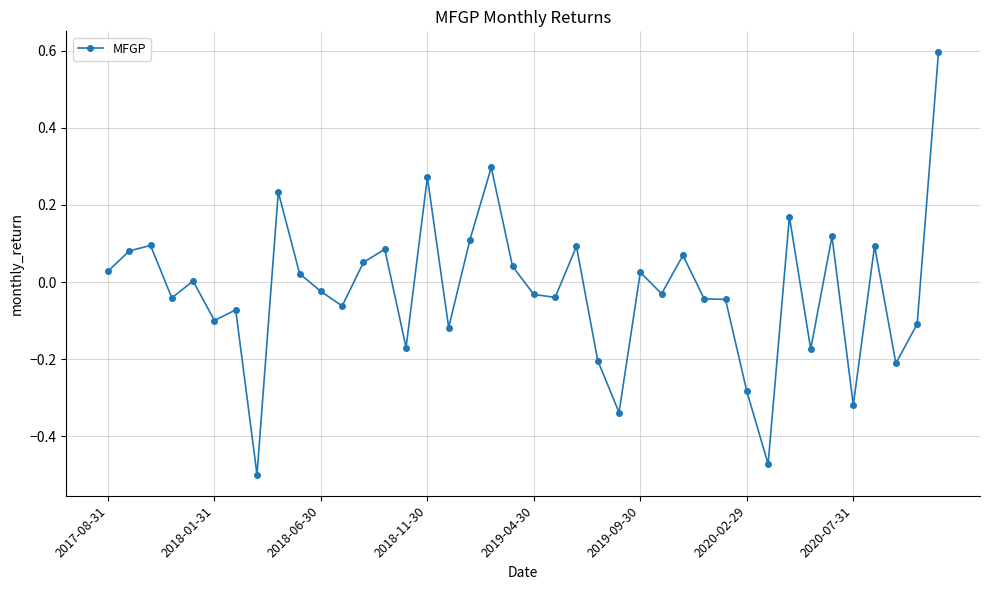

Count the number of categories in the chart.

40